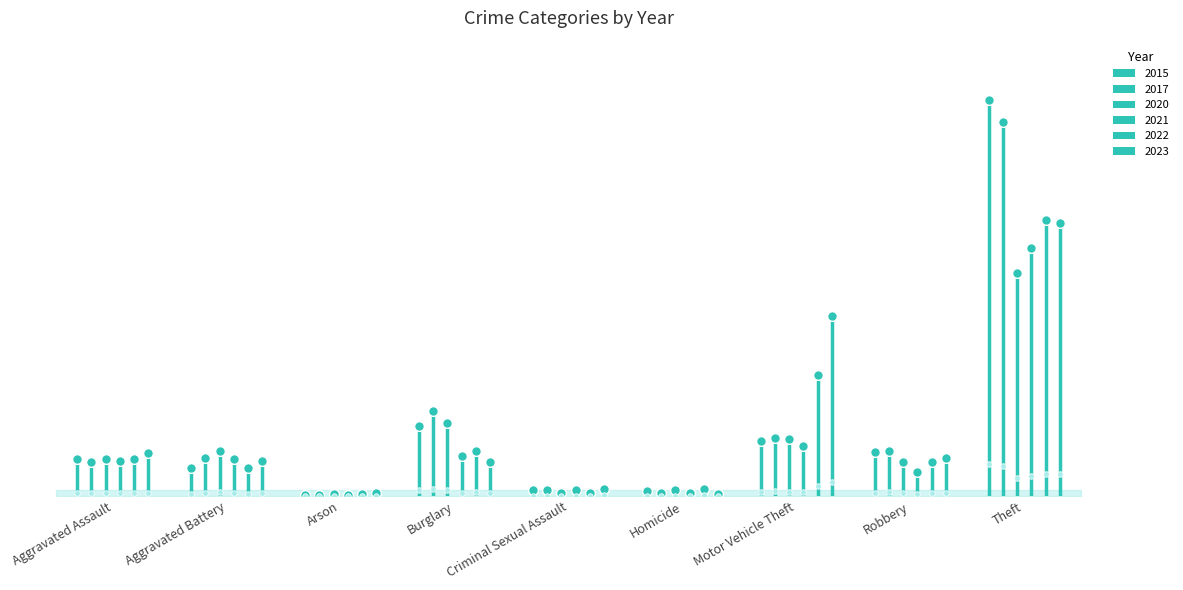

What is the spread (max minus min) of values at Arson?

3